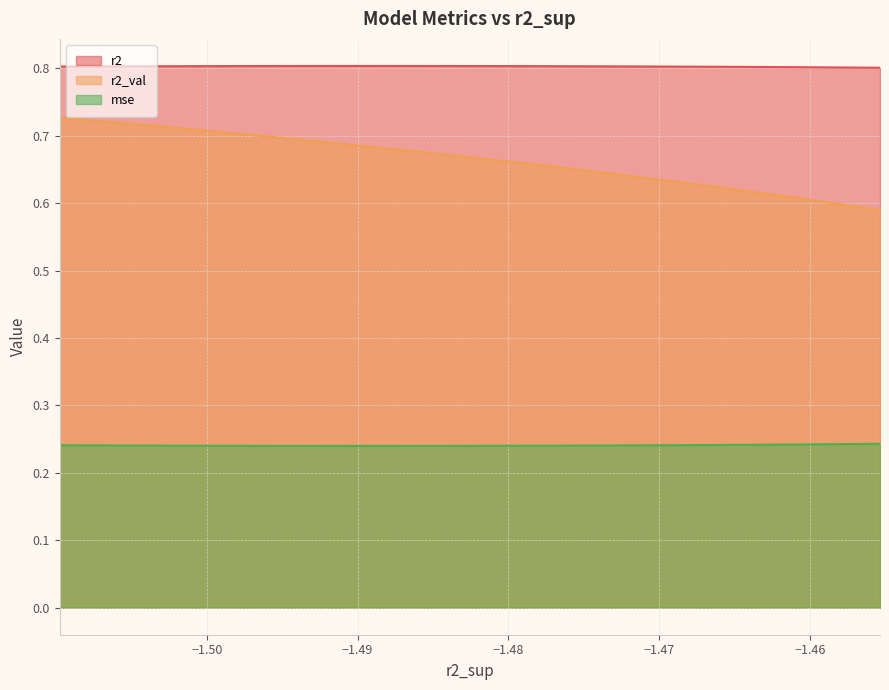

At model_5_35_9, list the series in order from smallest to largest.

mse, r2_val, r2